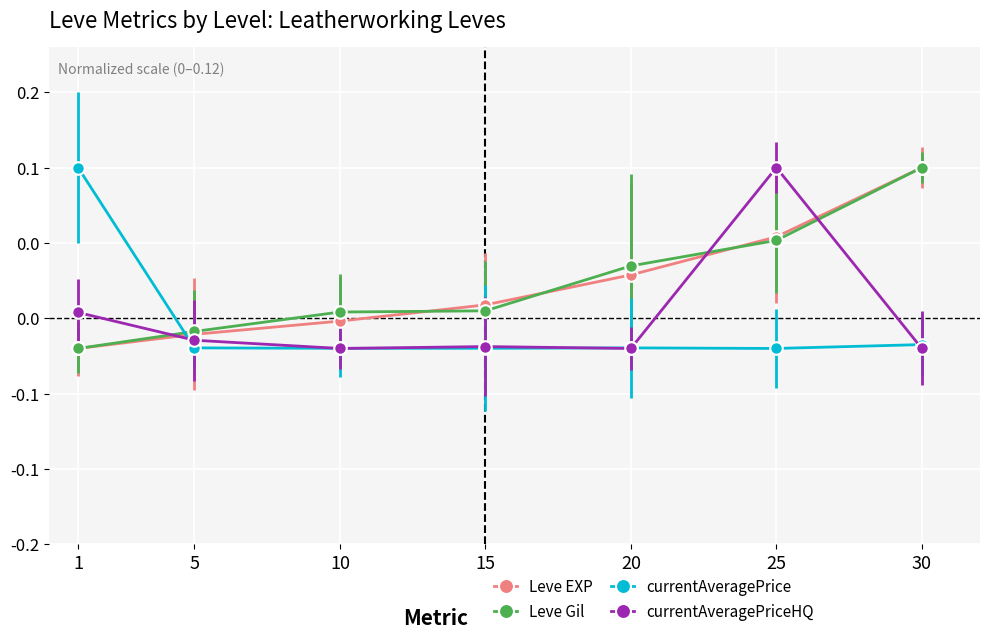

Reading left to right, list all the values displayed in this chart.

Leve EXP: -0.0	-0.0	-0.0	0.0	0.0	0.1	0.1
Leve Gil: -0.0	-0.0	0.0	0.0	0.0	0.1	0.1
currentAveragePrice: 0.1	-0.0	-0.0	-0.0	-0.0	-0.0	-0.0
currentAveragePriceHQ: 0.0	-0.0	-0.0	-0.0	-0.0	0.1	-0.0